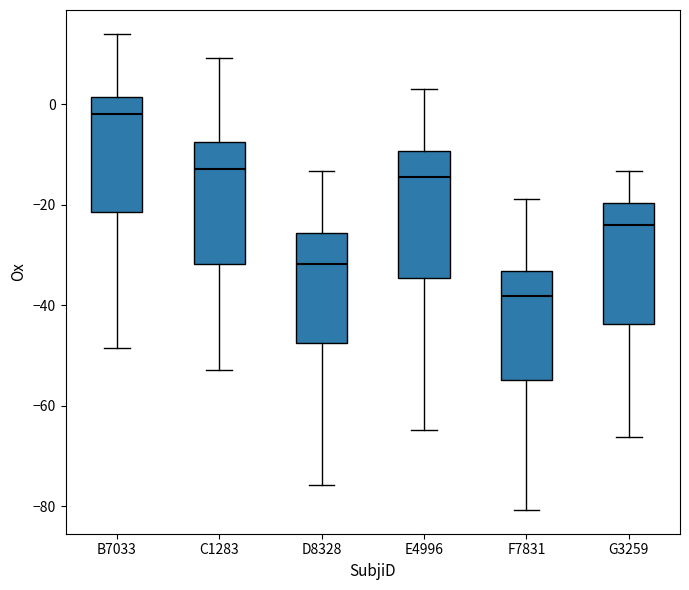

Reading left to right, read every box against the y-axis: the position of its median line, the range the box covers, and the ends of its whiskers. The values are not printed on the chart, so give them approximately, as read against the axis.

B7033: median -2, box -22 to 2, whiskers -48 to 14
C1283: median -12, box -32 to -8, whiskers -52 to 10
D8328: median -32, box -48 to -26, whiskers -76 to -14
E4996: median -14, box -34 to -10, whiskers -64 to 4
F7831: median -38, box -54 to -34, whiskers -80 to -18
G3259: median -24, box -44 to -20, whiskers -66 to -14